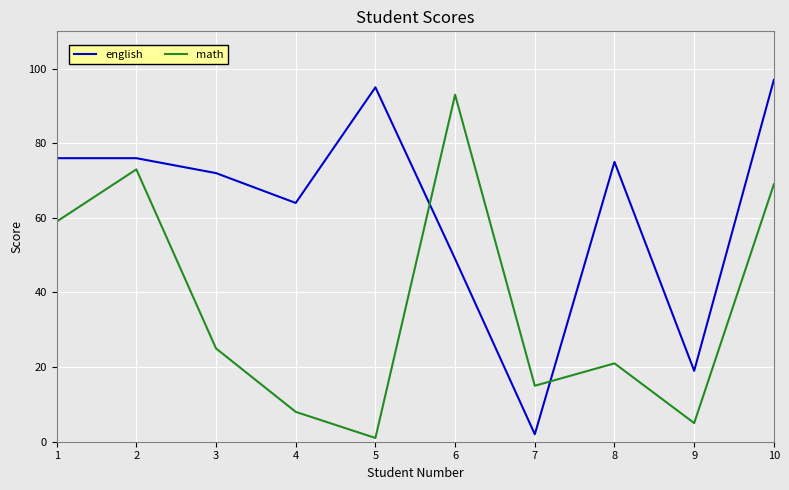

What is the smallest value displayed?

1